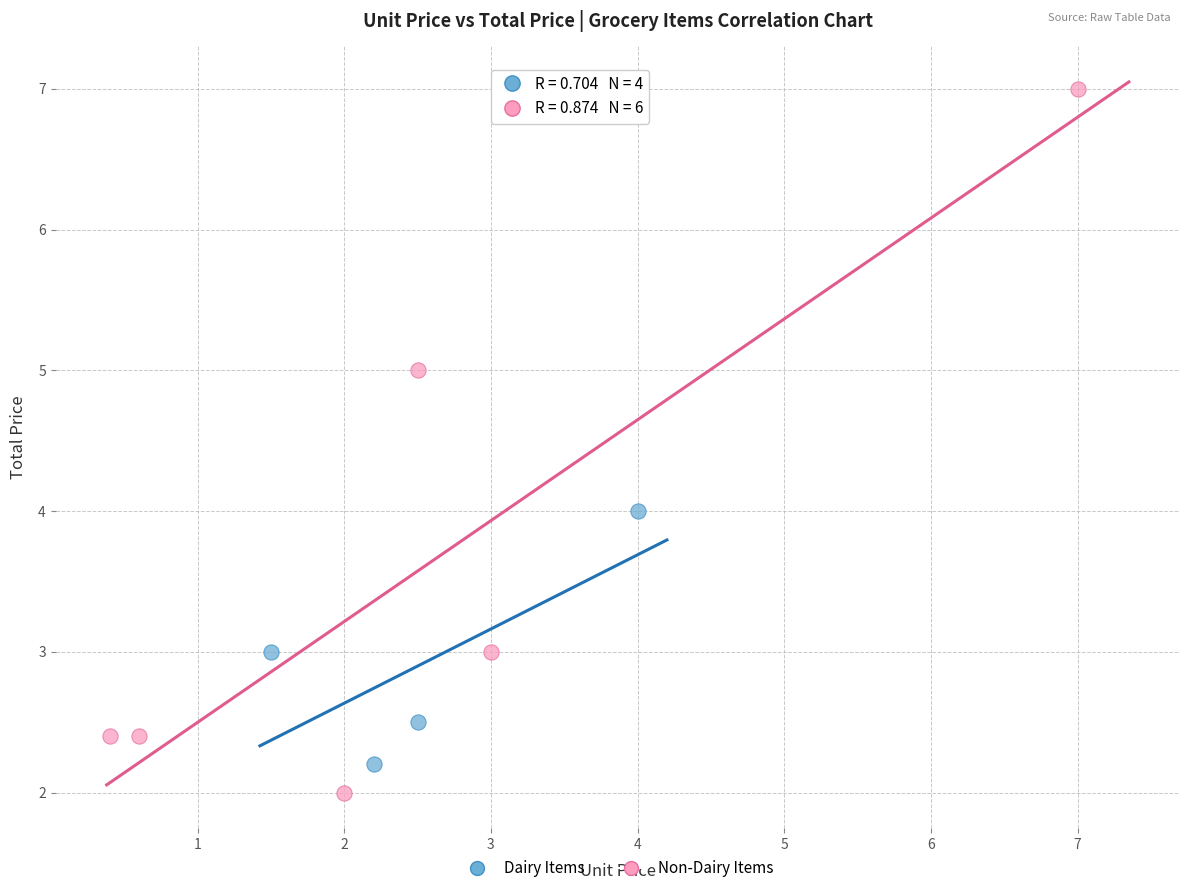

Which series has the widest spread of Y values?

Non-Dairy Items